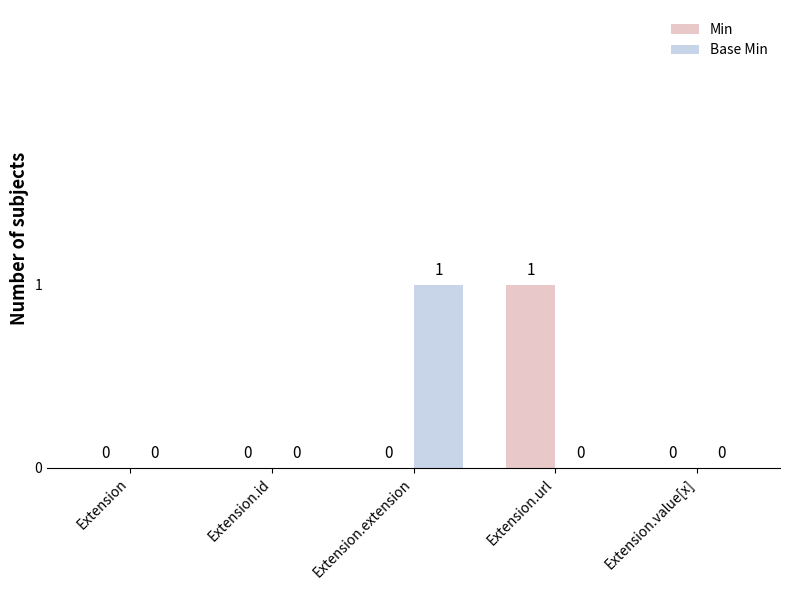

What is the sum of all Min values?

1